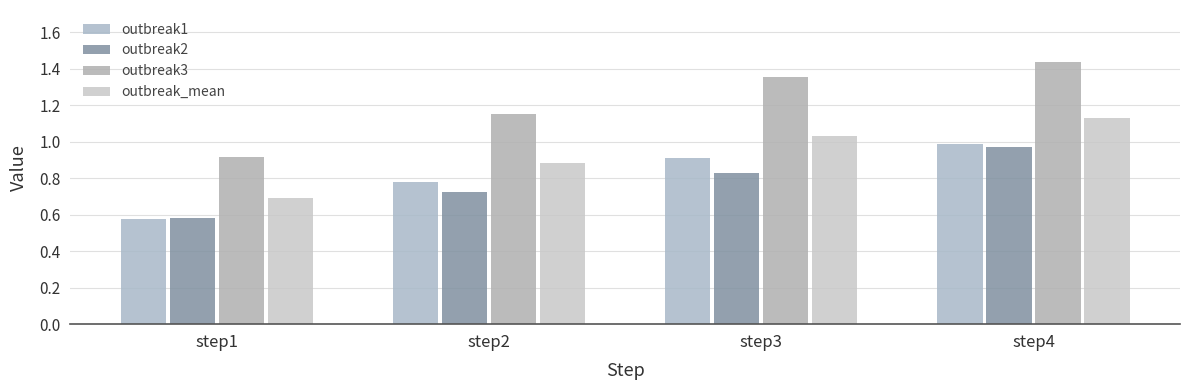

What is the approximate value of outbreak_mean at step3?

1.0